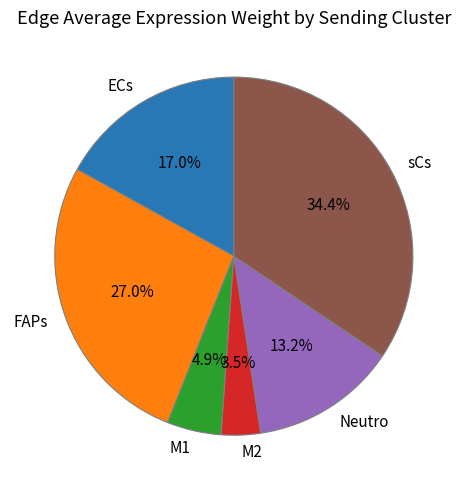

What portion of the pie excludes M2?

96.5%